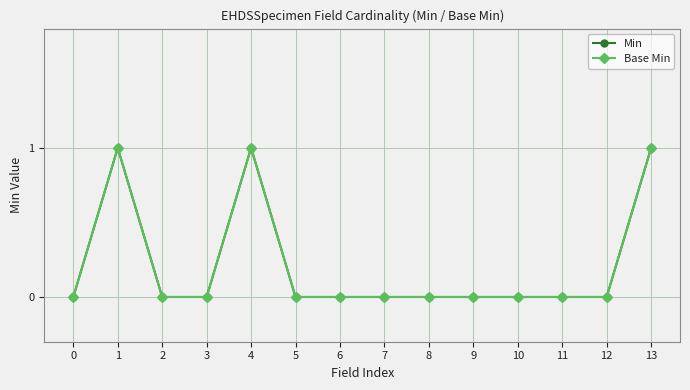

Is this an area chart (filled region under the line)?

No